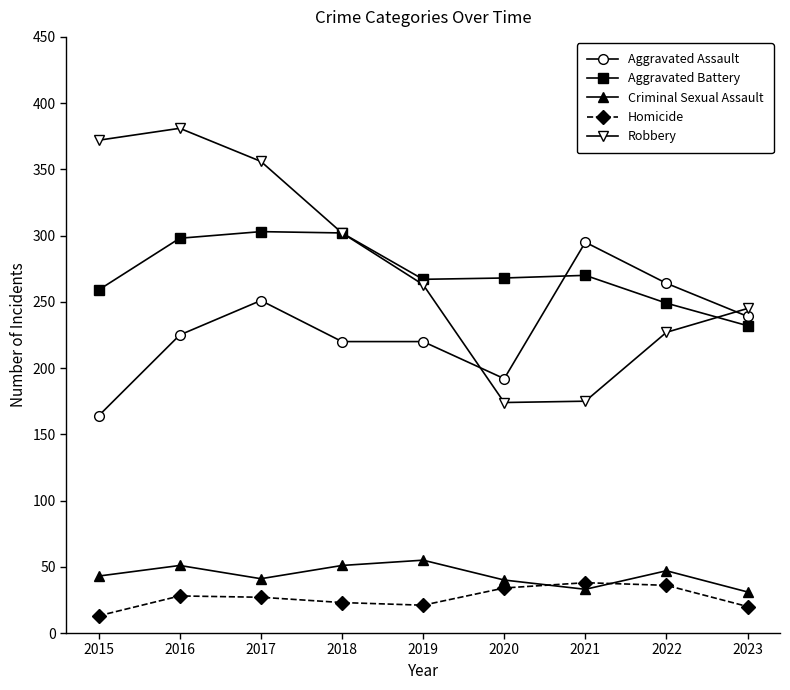

True or false: Homicide has a value of 53 at 2020.

False